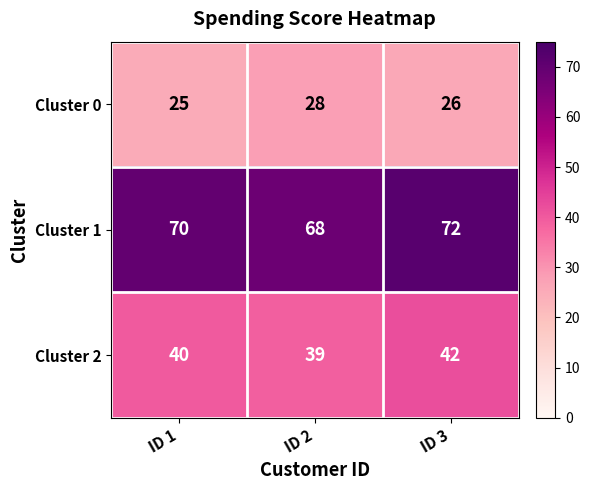

Reading left to right, extract all data points from this chart.

Cluster 0: ID 1=25	ID 2=28	ID 3=26
Cluster 1: ID 1=70	ID 2=68	ID 3=72
Cluster 2: ID 1=40	ID 2=39	ID 3=42